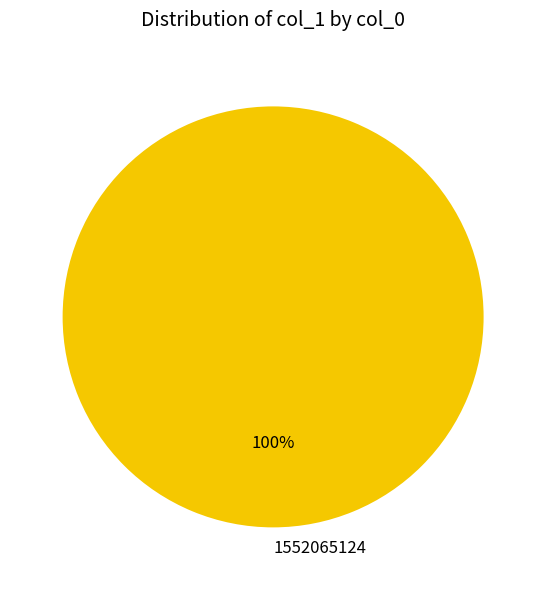

True or false: 1552065124 accounts for 100% of the total.

True